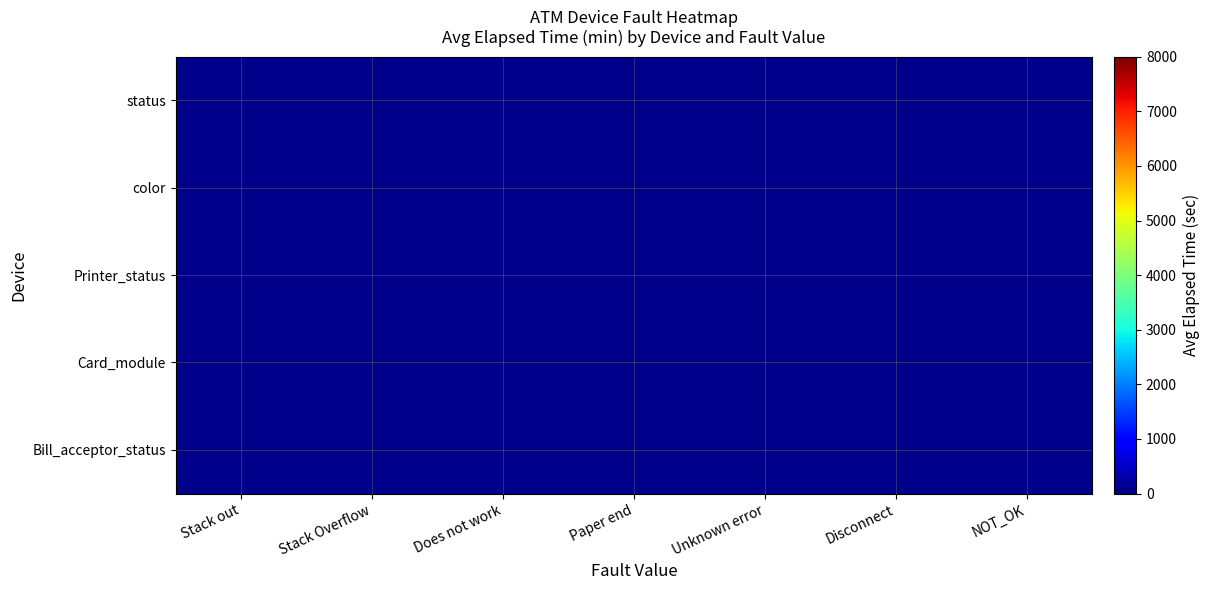

Is the value of status at Unknown error greater than the value of Printer_status at Paper end?

No